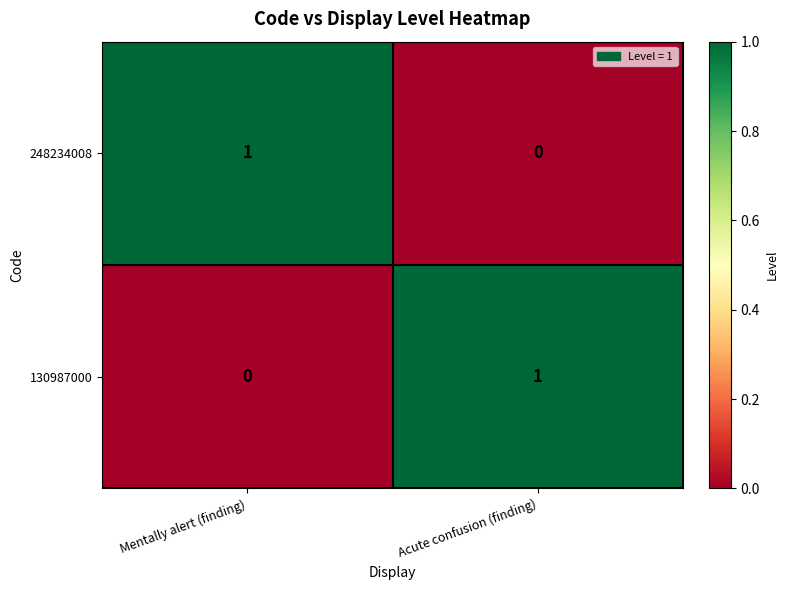

Is the value of 130987000 at Acute confusion (finding) greater than the value of 248234008 at Acute confusion (finding)?

Yes